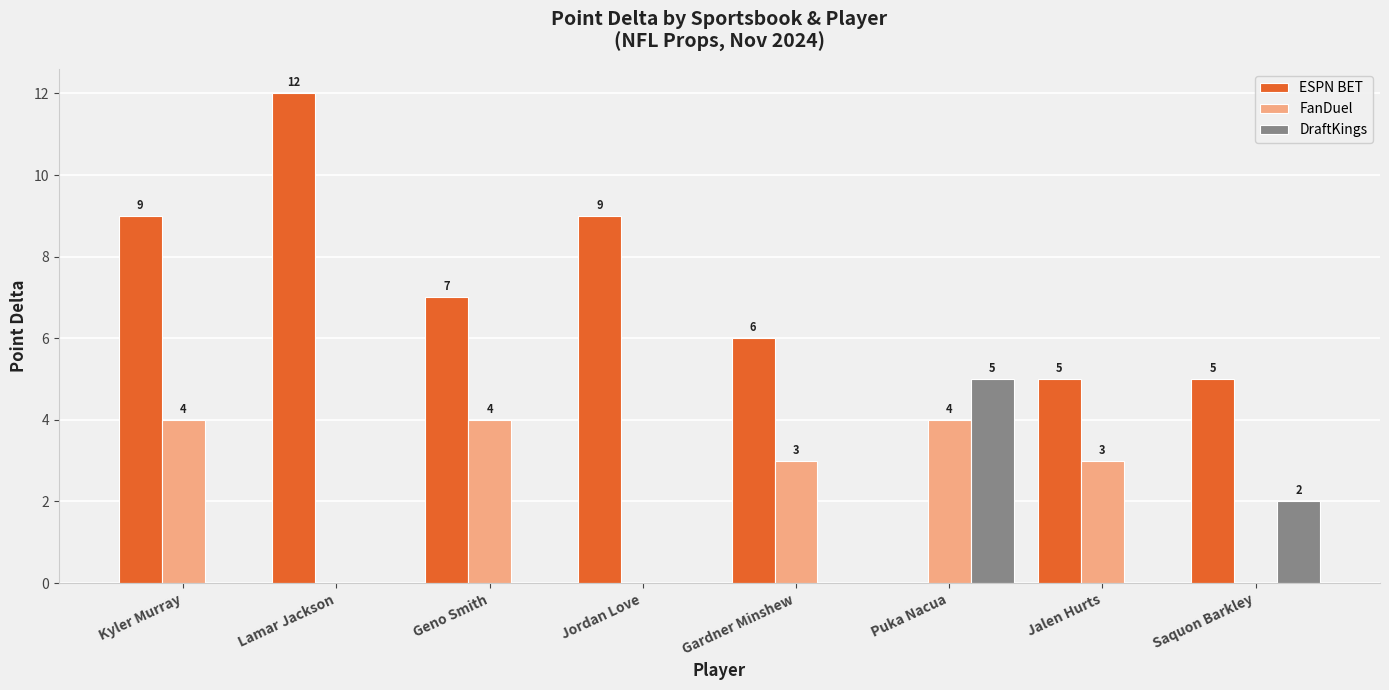

How many DraftKings values are between 0 and 2?

7